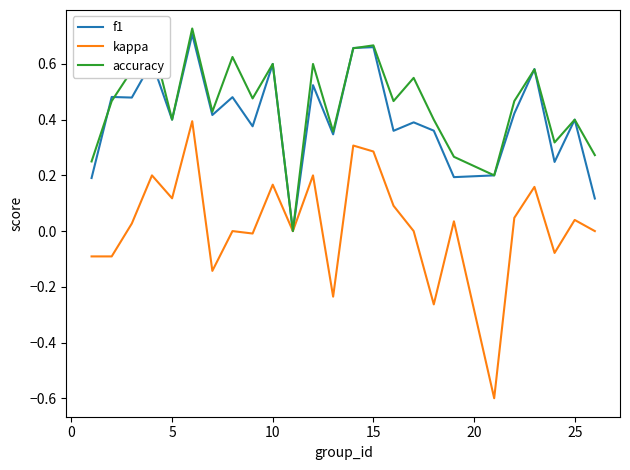

Which series has the largest range (max minus min)?

kappa